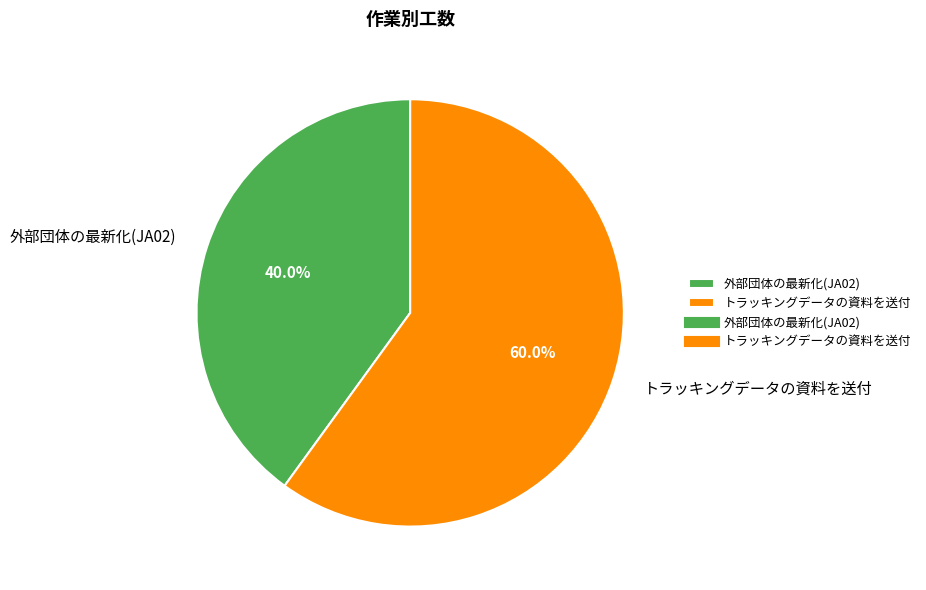

What percentage is the トラッキングデータの資料を送付 slice, to the nearest percent?

60%